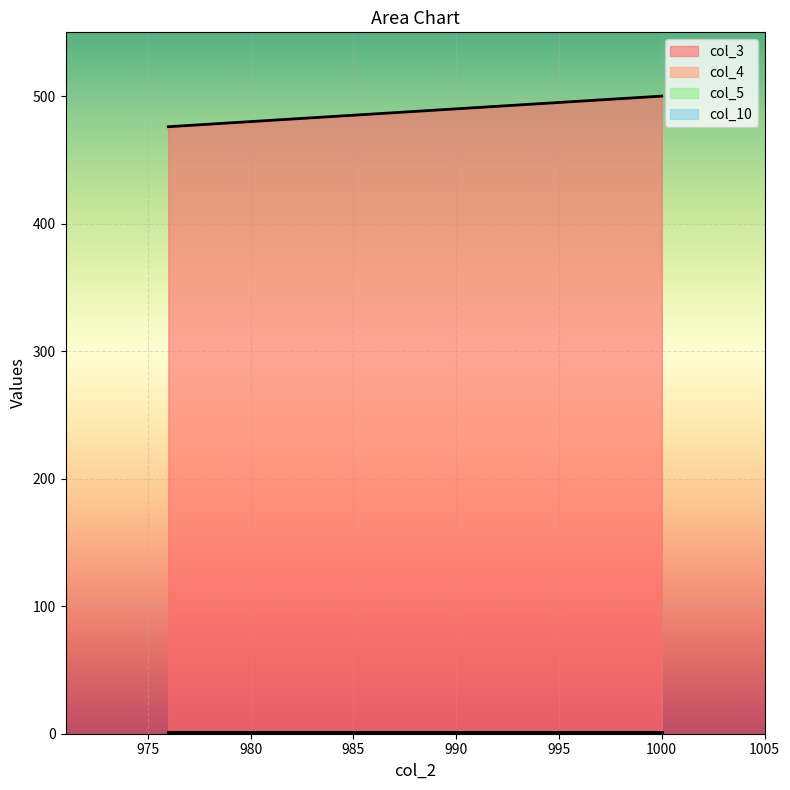

Reading left to right, what are all the values shown in this chart?

col_3: 1000=500	976=476	976=476
col_4: 1000=1	976=1	976=1
col_5: 1000=0	976=0	976=0
col_10: 1000=1	976=1	976=1